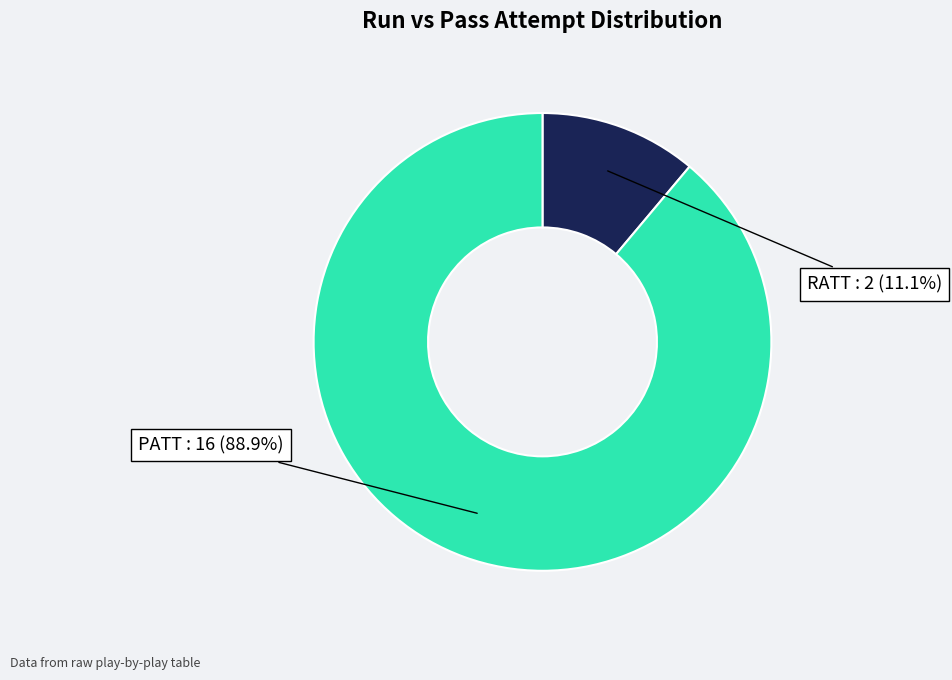

Does any single category account for the majority?

Yes